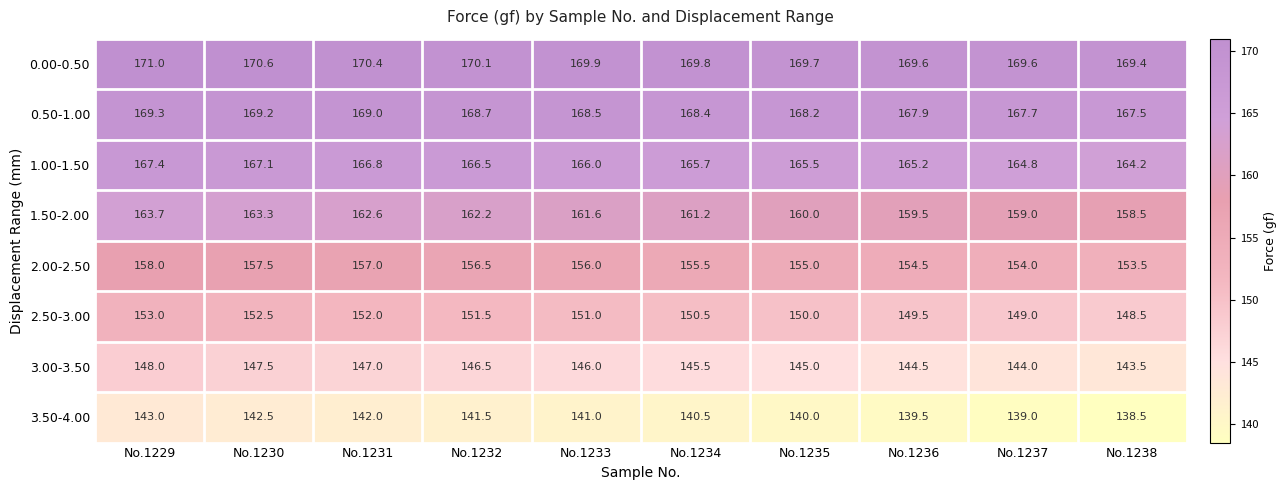

What is the average value of the 1.00-1.50 series?

165.9